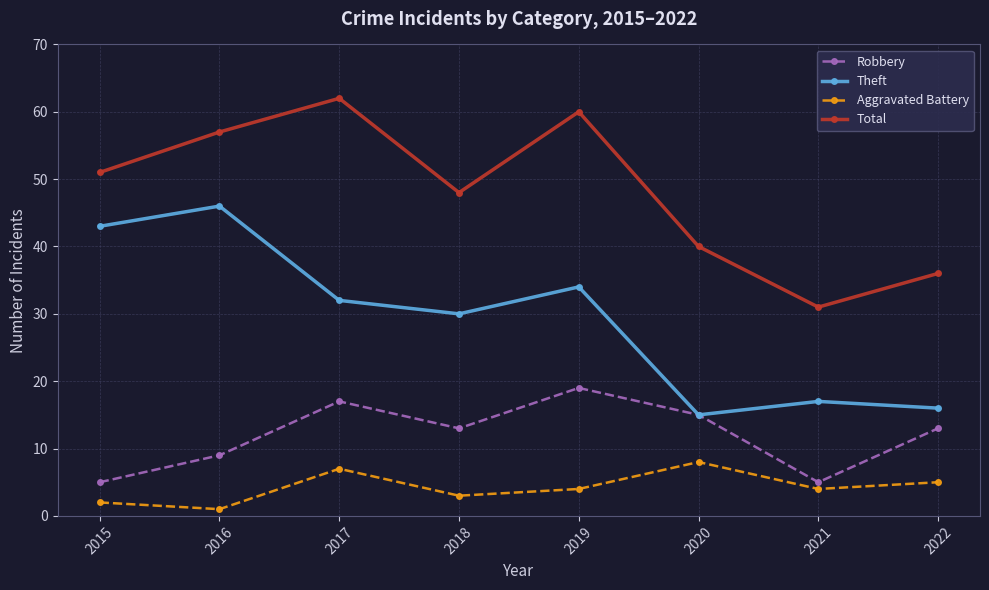

Is the value of Theft at 2015 greater than the value of Total at 2019?

No